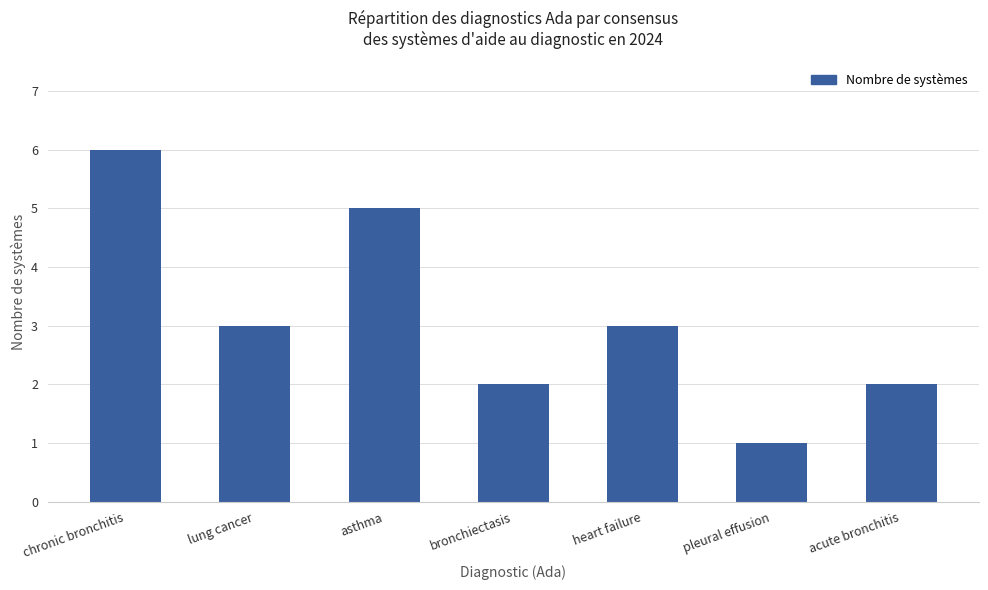

What is the change in value from chronic bronchitis to acute bronchitis?

-4